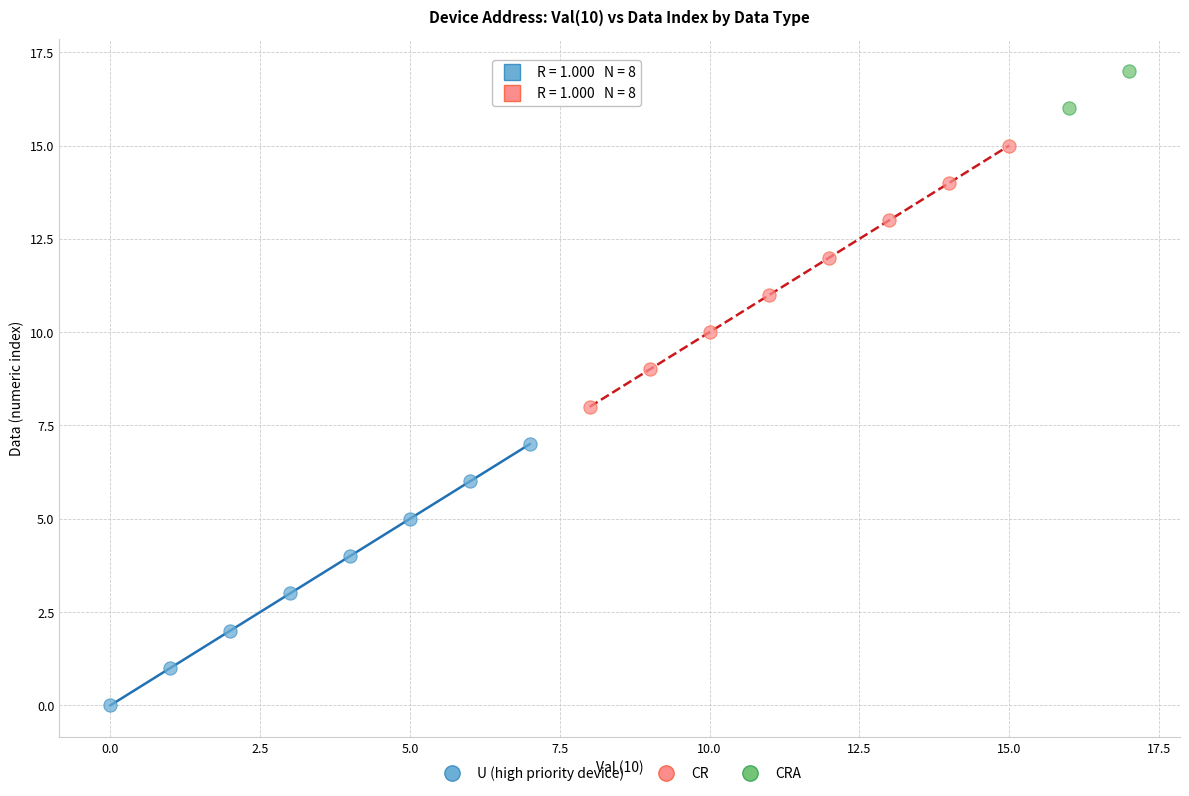

Which series reaches the maximum Y coordinate?

CRA